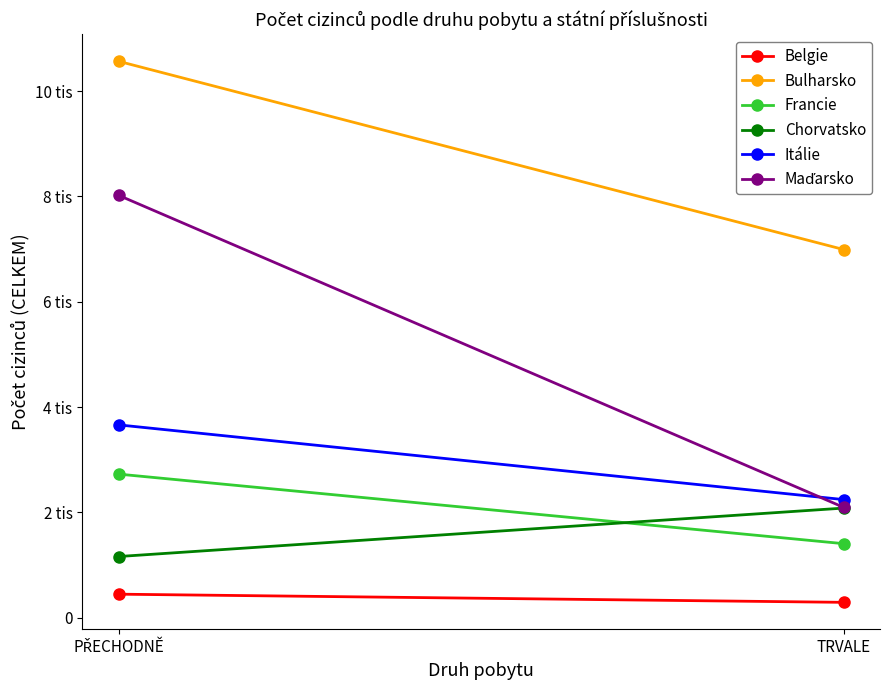

How many lines are shown in the chart?

6